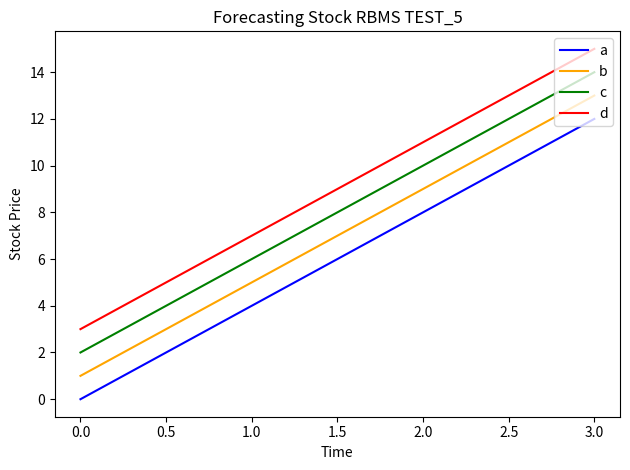

What are all the series names shown in the legend?

a, b, c, d